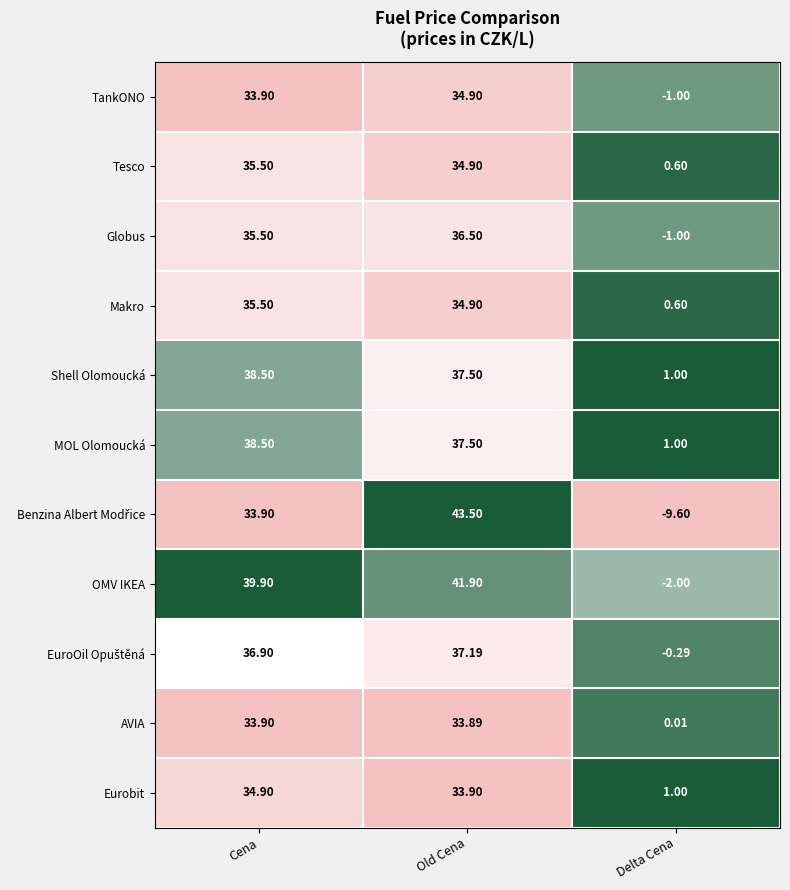

Is the value of TankONO at Old Cena greater than the value of OMV IKEA at Delta Cena?

Yes